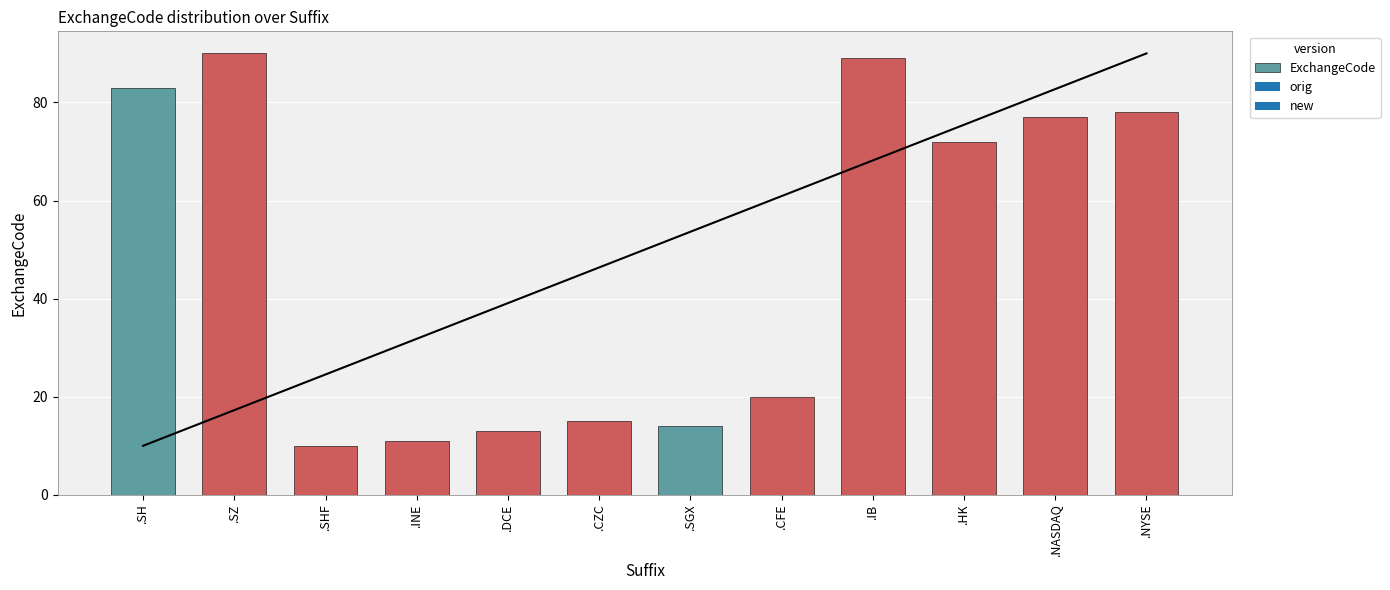

What is the difference between the maximum and minimum values?

80